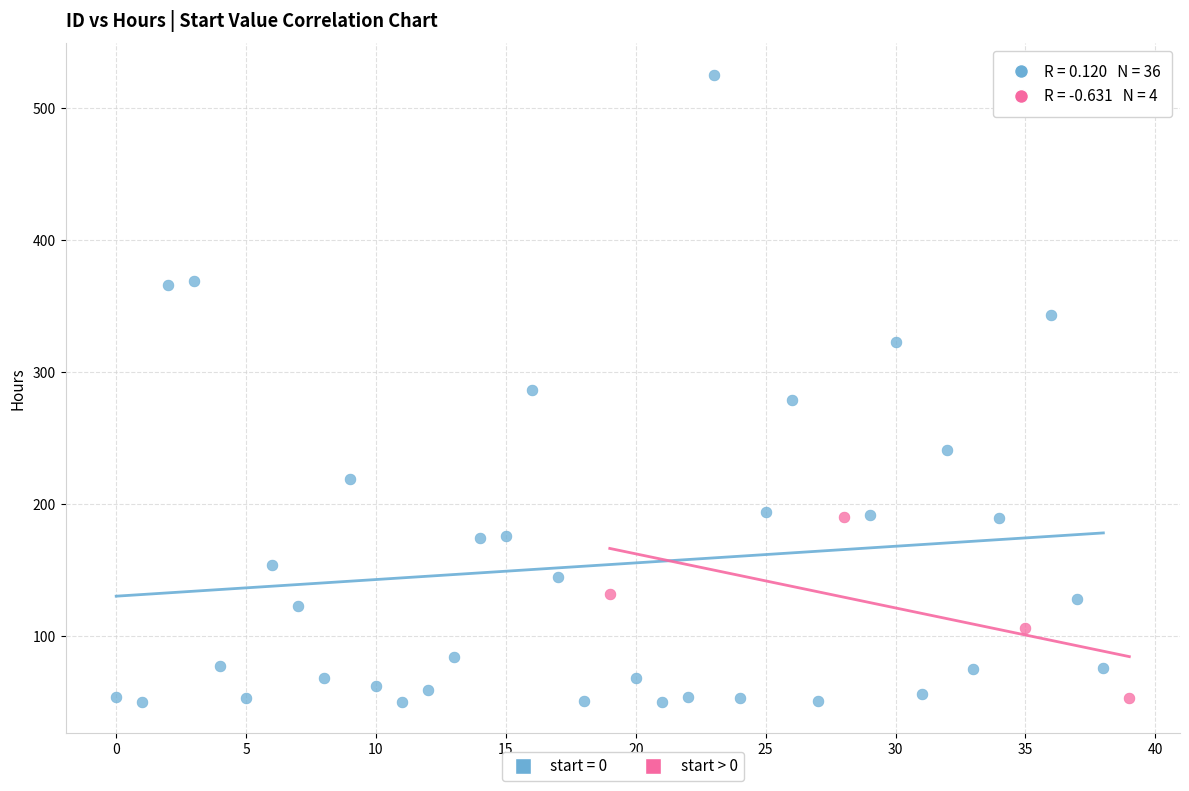

Which series has the widest spread of Y values?

start = 0